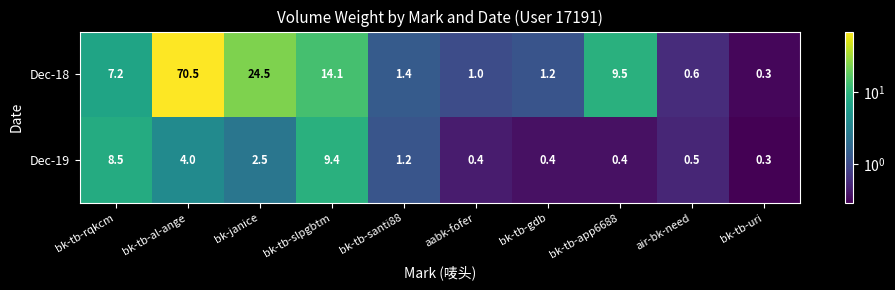

Count the number of data series in this chart.

2